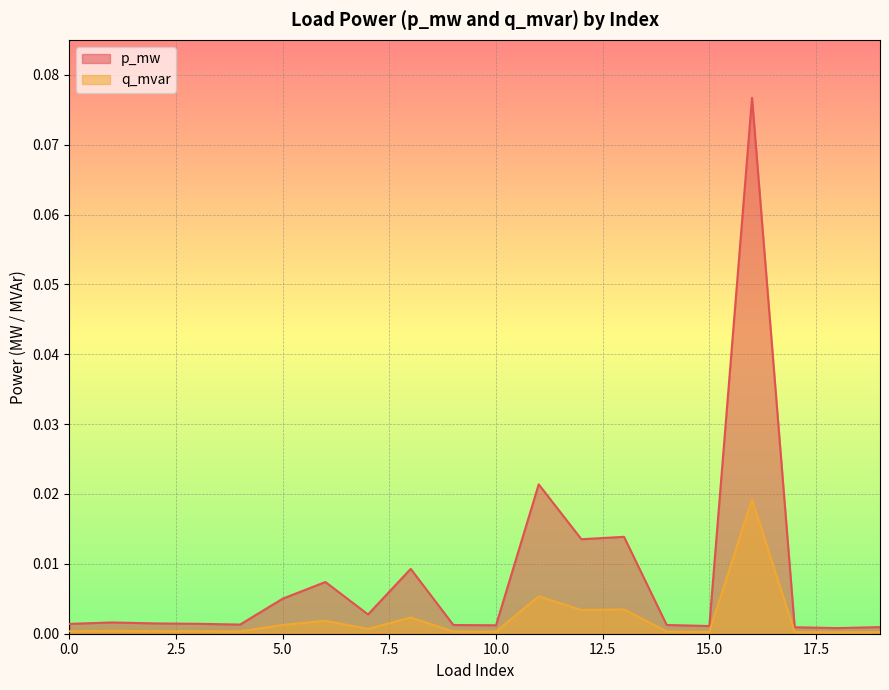

Reading left to right, list all the values displayed in this chart.

p_mw: 0.0	0.0	0.0	0.0	0.0	0.0	0.0	0.0	0.0	0.0	0.0	0.0	0.0	0.0	0.0	0.0	0.1	0.0	0.0	0.0
q_mvar: 0.0	0.0	0.0	0.0	0.0	0.0	0.0	0.0	0.0	0.0	0.0	0.0	0.0	0.0	0.0	0.0	0.0	0.0	0.0	0.0